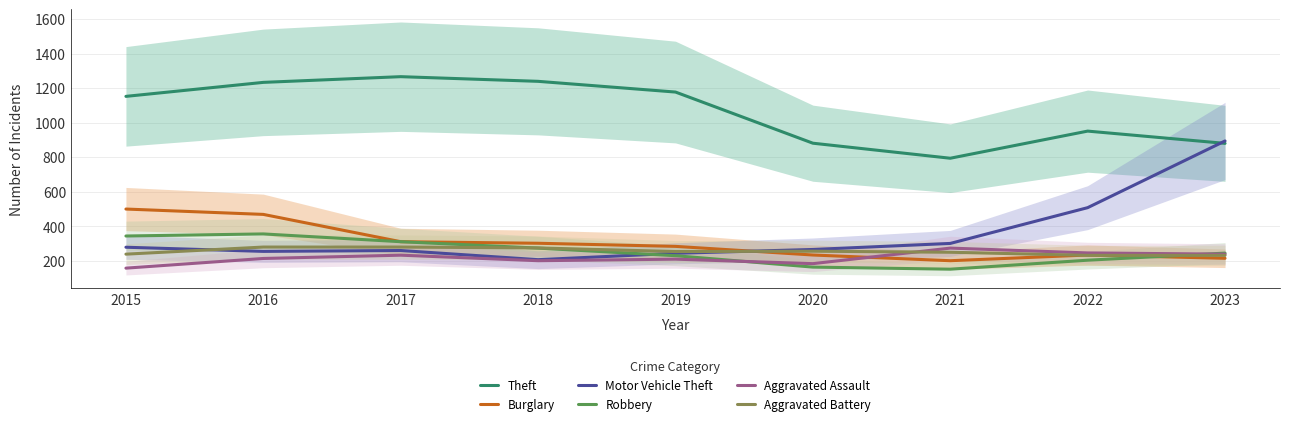

List the labels in order of Robbery value, smallest first.

2021, 2020, 2022, 2019, 2023, 2018, 2017, 2015, 2016